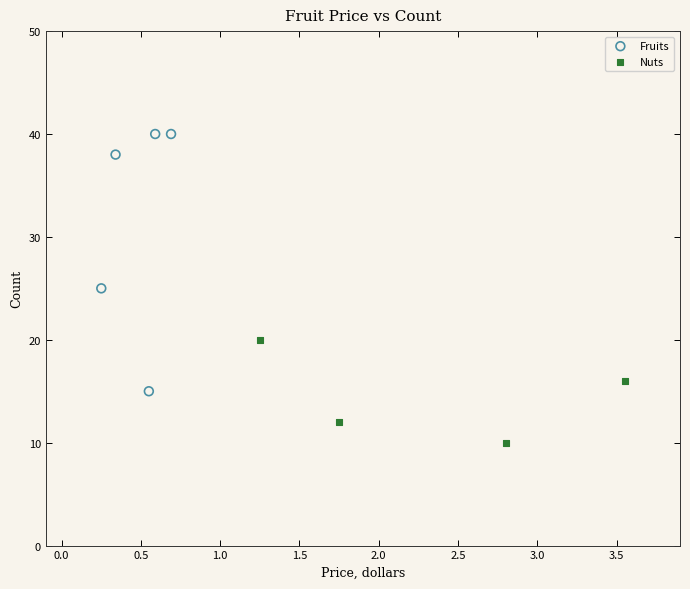

What are all the series names shown in the legend?

Fruits, Nuts